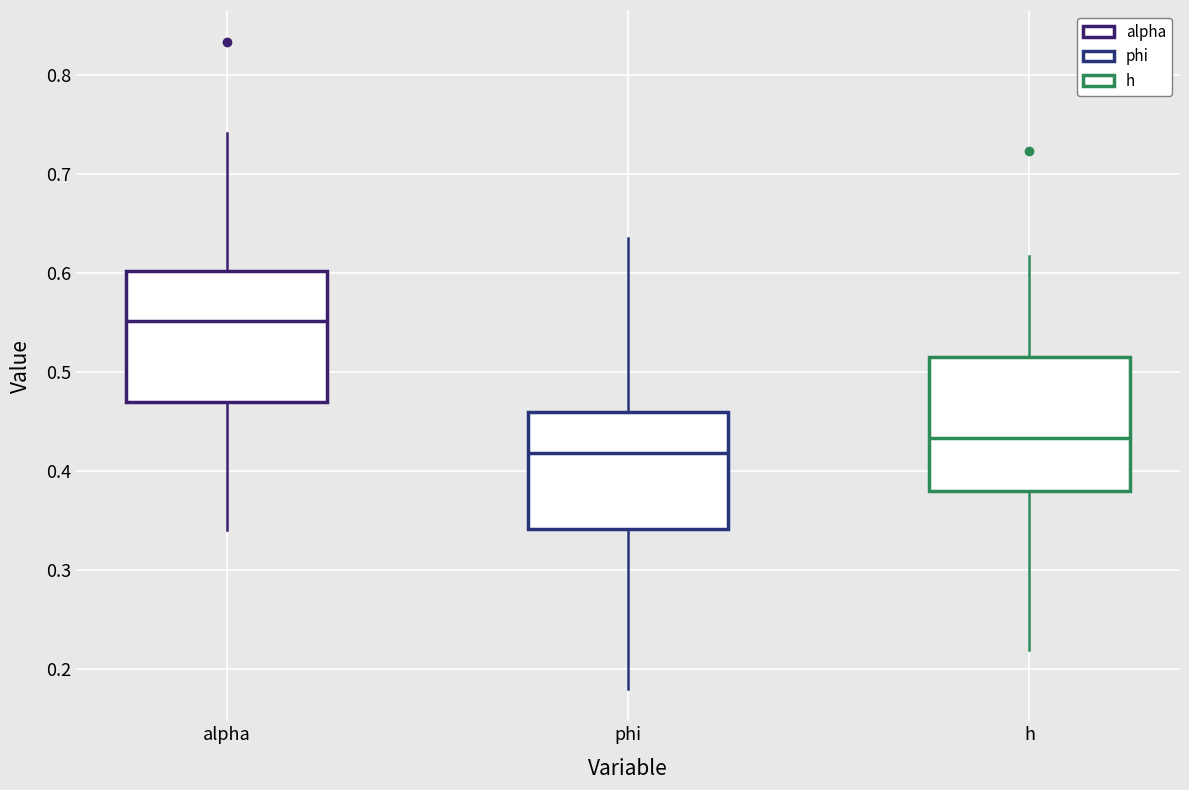

Reading left to right, read every box against the y-axis: the position of its median line, the range the box covers, and the ends of its whiskers. The values are not printed on the chart, so give them approximately, as read against the axis.

alpha: median 0.55, box 0.47 to 0.60, whiskers 0.34 to 0.74
phi: median 0.42, box 0.34 to 0.46, whiskers 0.18 to 0.64
h: median 0.43, box 0.38 to 0.52, whiskers 0.22 to 0.62